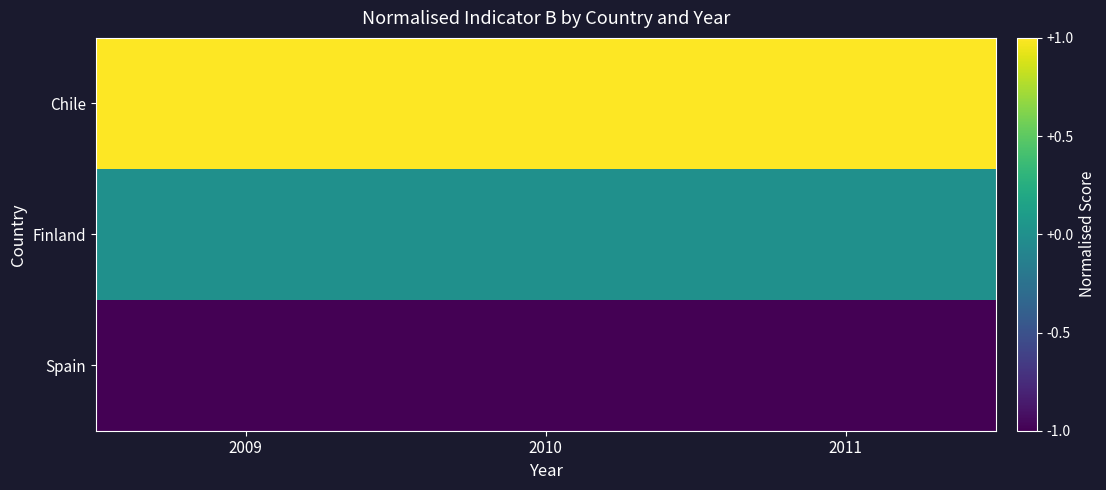

List the series in order of their overall mean, lowest first.

Spain, Finland, Chile